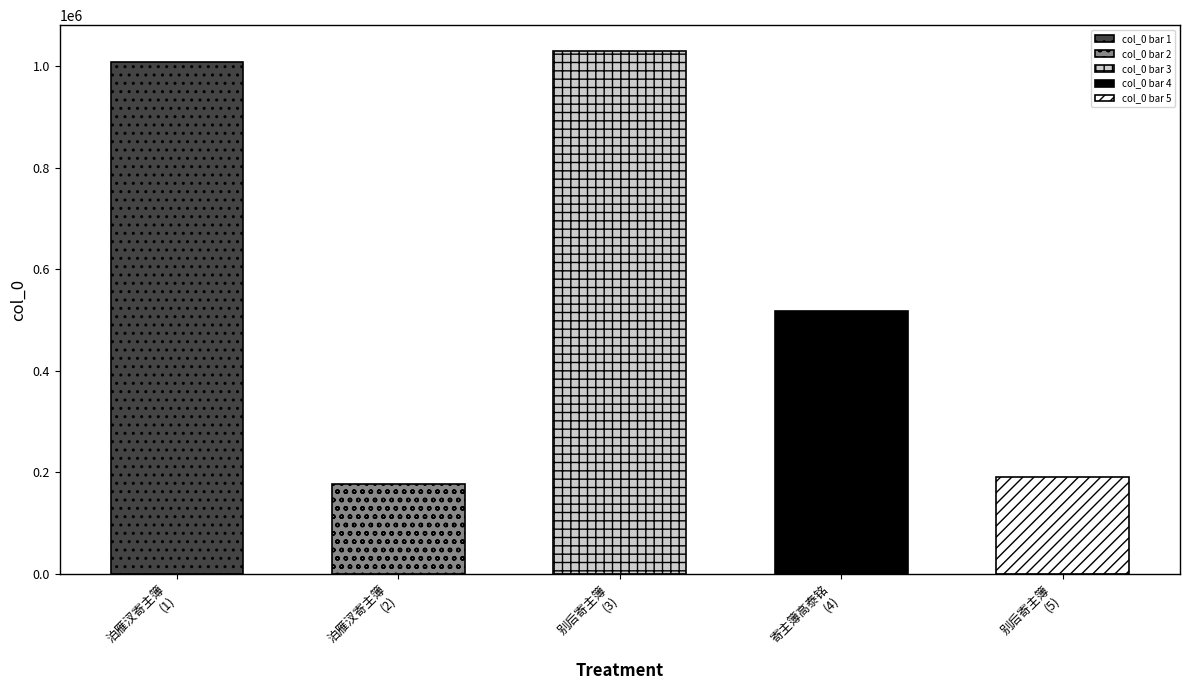

Are the bars horizontal?

No